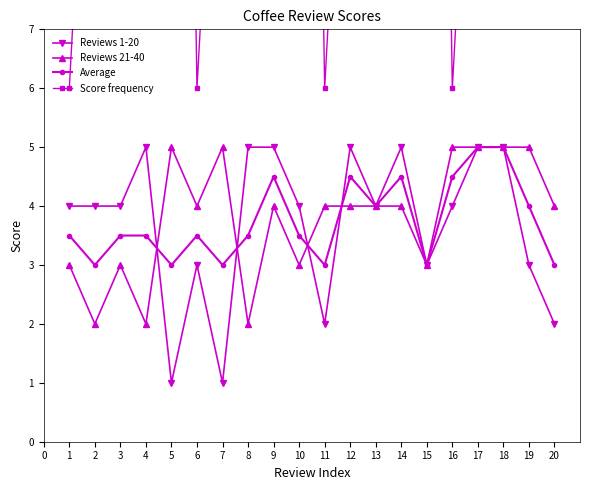

Which series has the largest range (max minus min)?

Score frequency